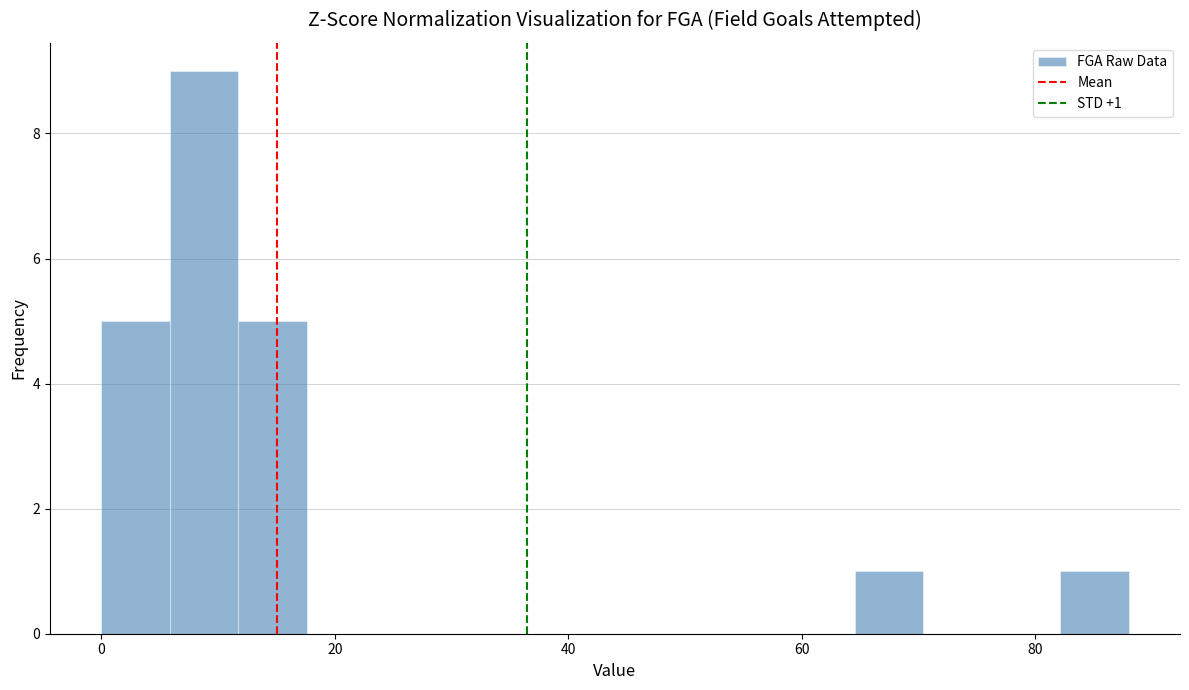

Read against the x-axis, roughly where is the centre of the tallest bar?

8